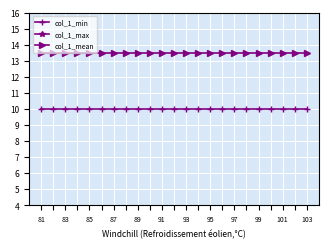

Which series has the largest total across all categories?

col_1_max